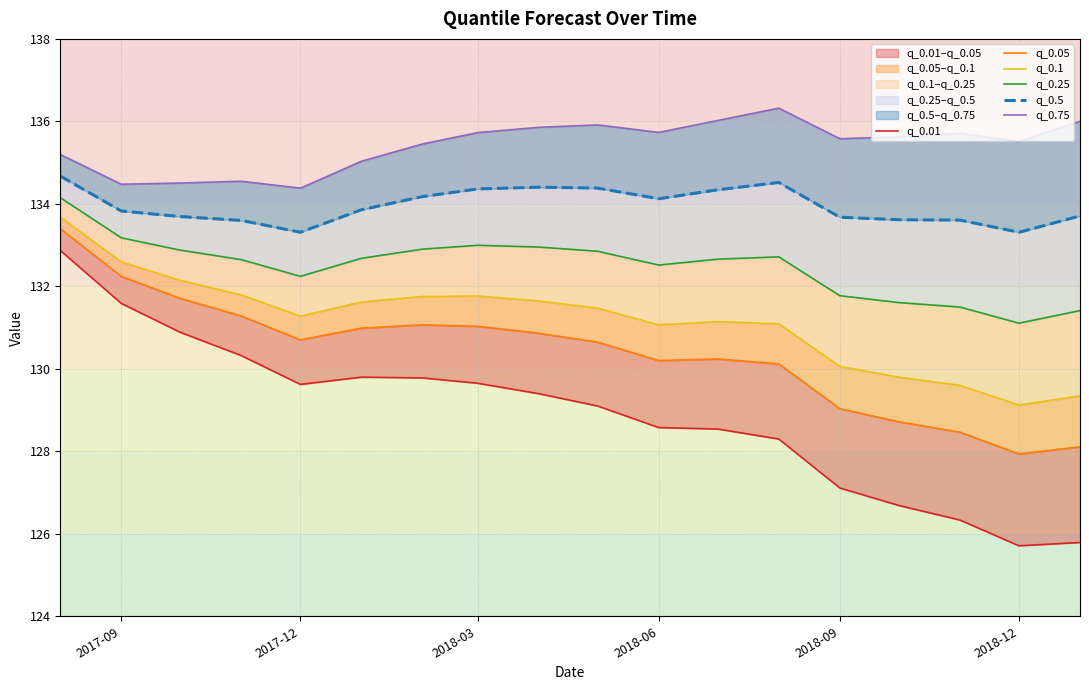

True or false: q_0.25 and q_0.01 intersect in this chart.

False